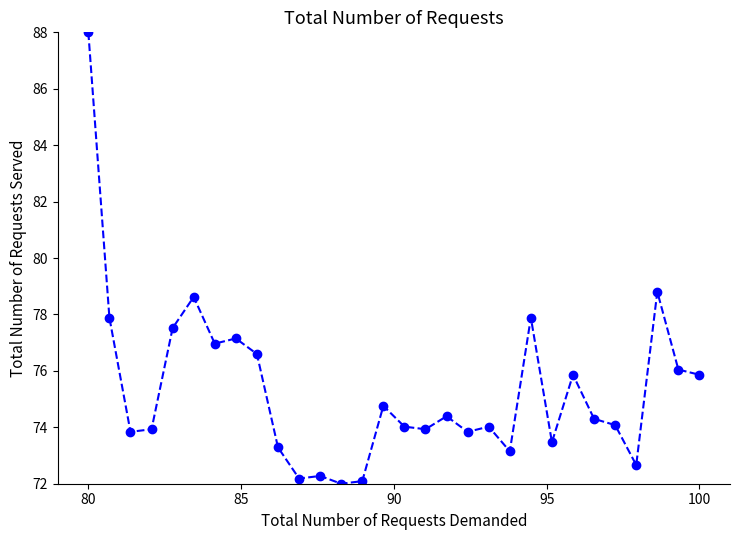

What is the average value?

75.3